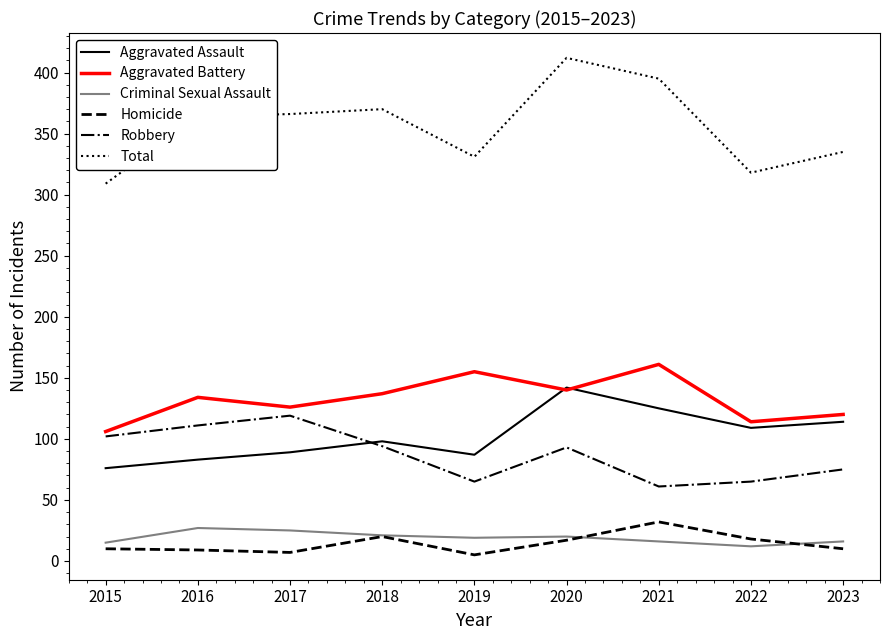

At how many categories does at least one series exceed 232?

9